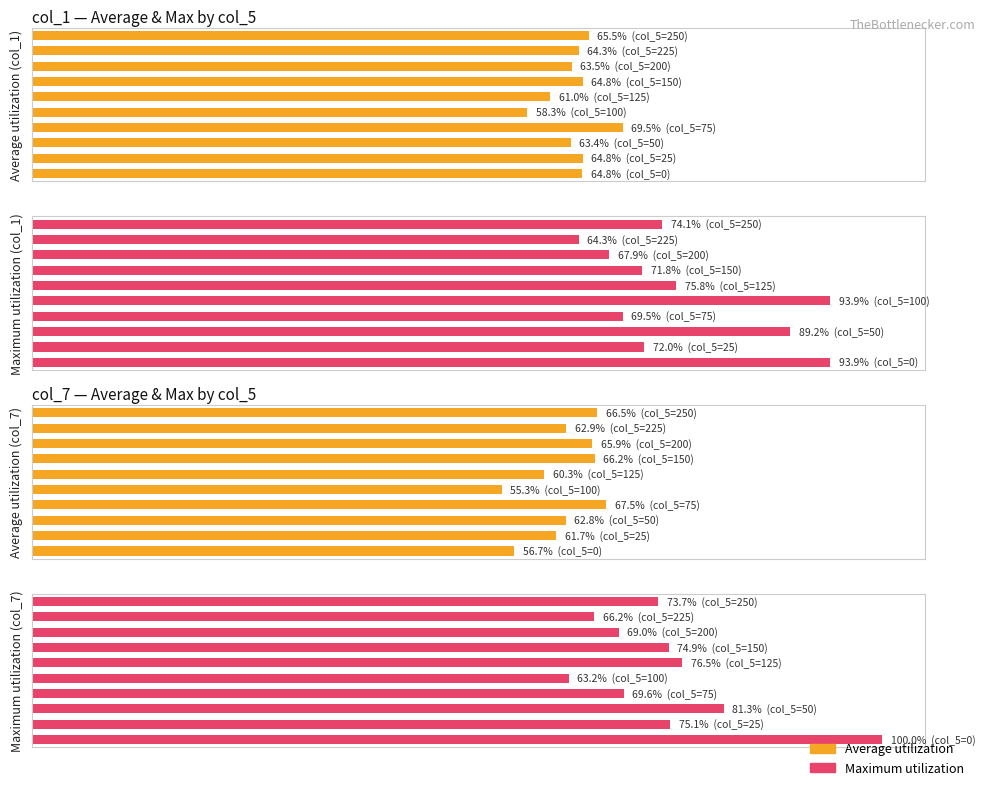

Is the value of Average utilization (col_7) at 6 greater than the value of Average utilization (col_1) at 0?

Yes